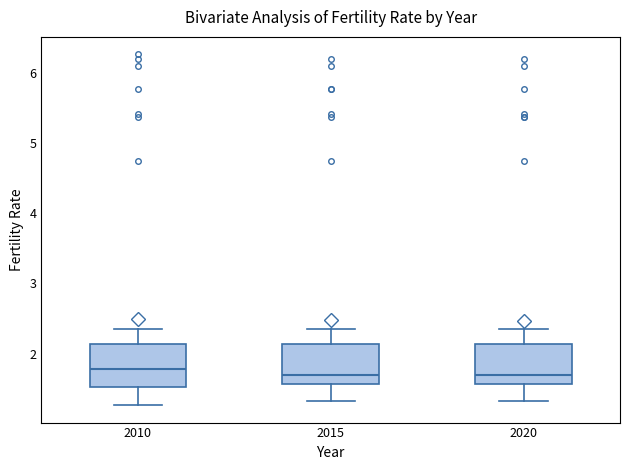

Reading left to right, read every box against the y-axis: the position of its median line, the range the box covers, and the ends of its whiskers. The values are not printed on the chart, so give them approximately, as read against the axis.

2010: median 1.8, box 1.5 to 2.1, whiskers 1.3 to 2.3
2015: median 1.7, box 1.6 to 2.1, whiskers 1.3 to 2.3
2020: median 1.7, box 1.6 to 2.1, whiskers 1.3 to 2.3